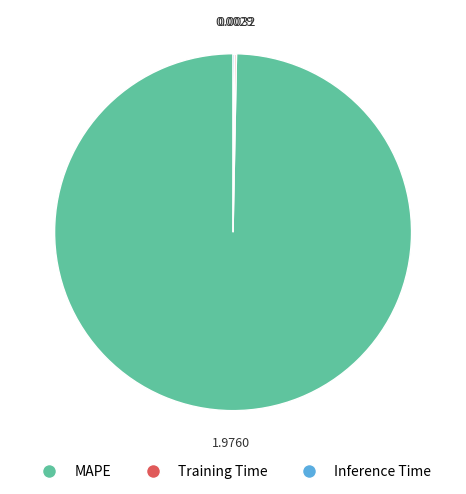

Which category accounts for the majority?

MAPE